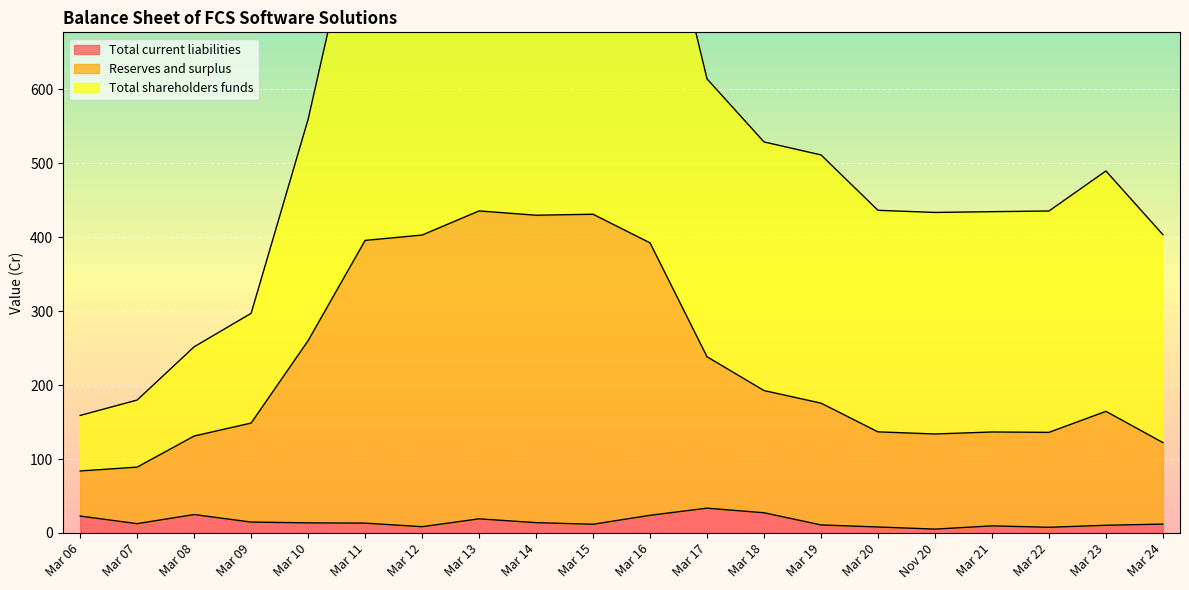

Which category has the lowest value across all series?

Nov 20